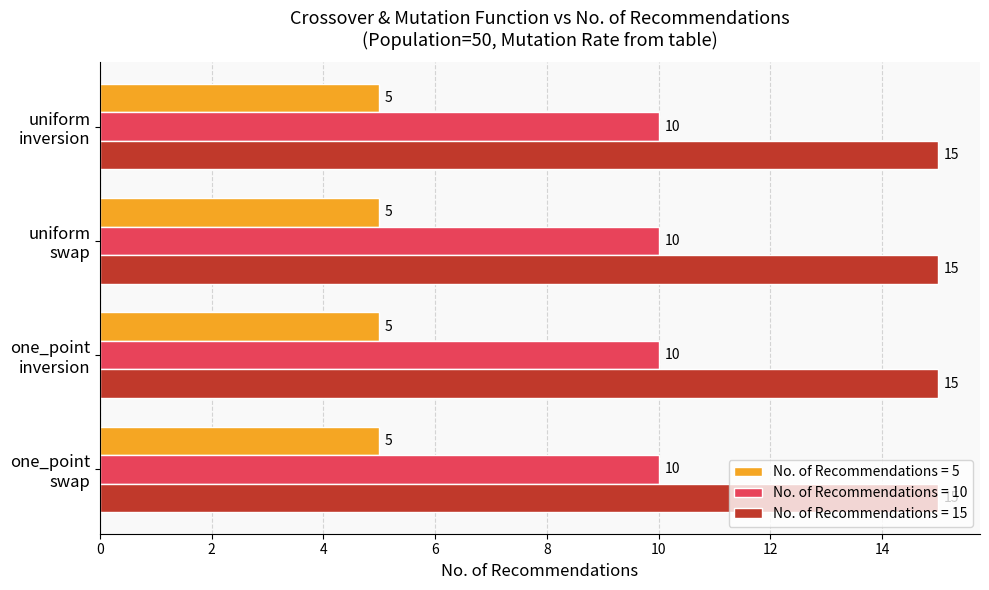

What is the sum of all No. of Recommendations = 15 values?

60